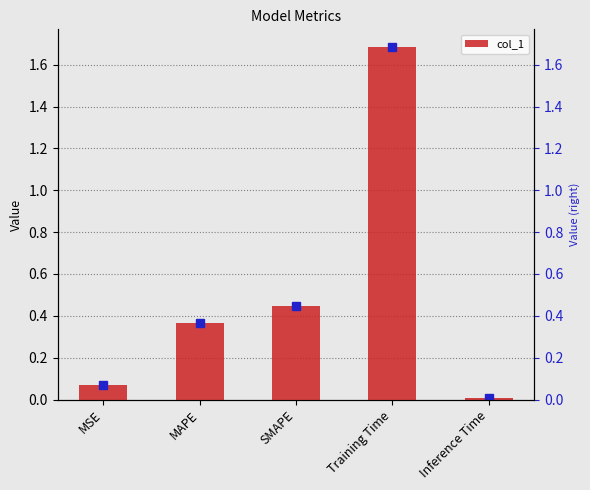

What is the label of the 5th bar from the right?

MSE